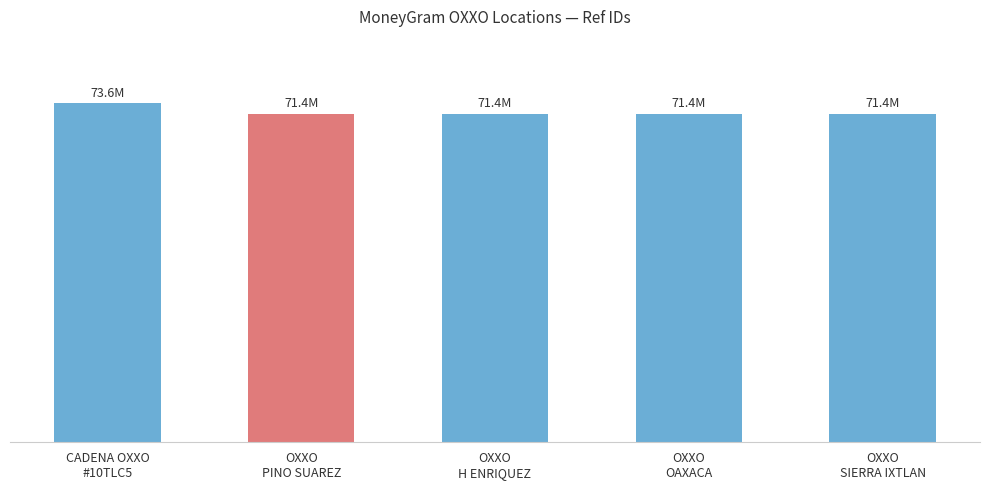

The value at OXXO
PINO SUAREZ is 71365172. True or false?

True